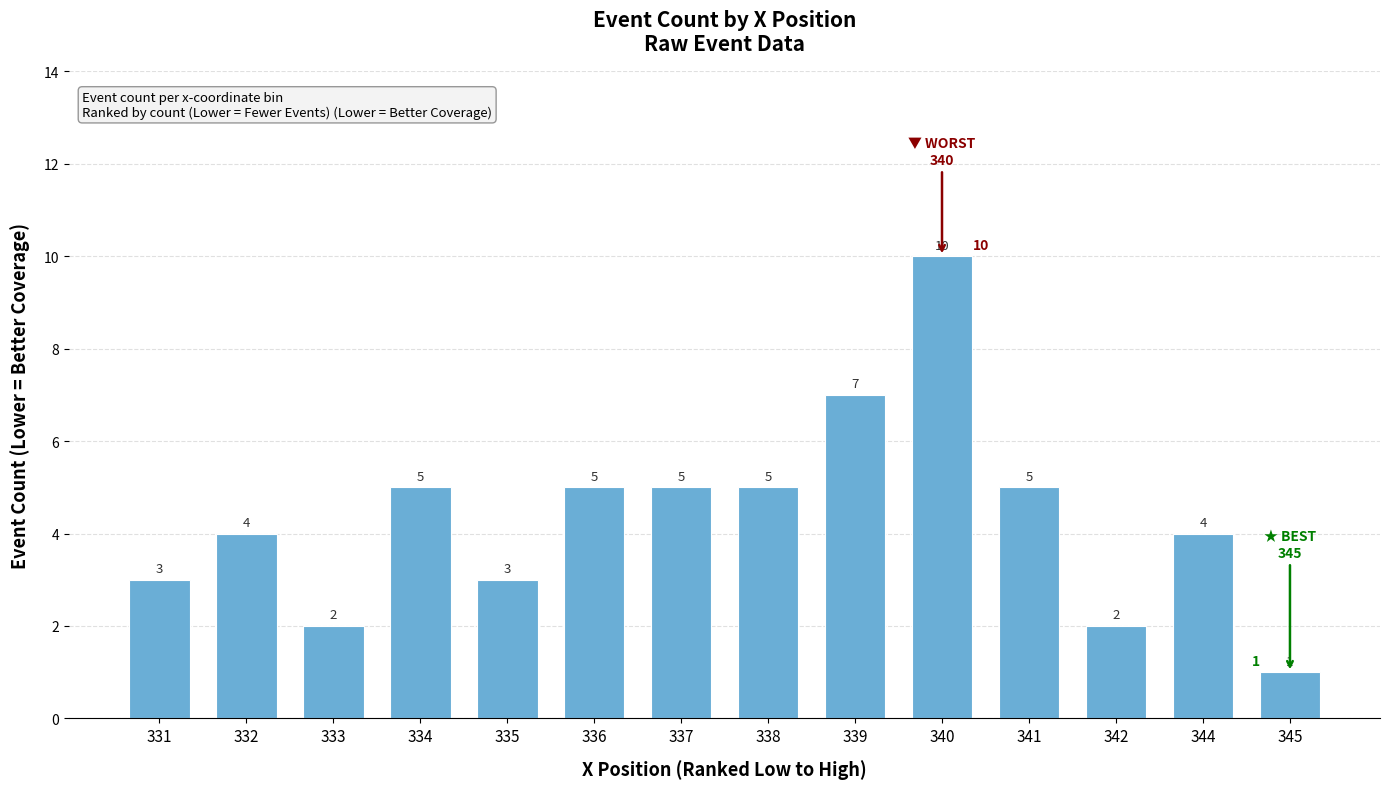

What is the value of the 9th bar from the left?

7